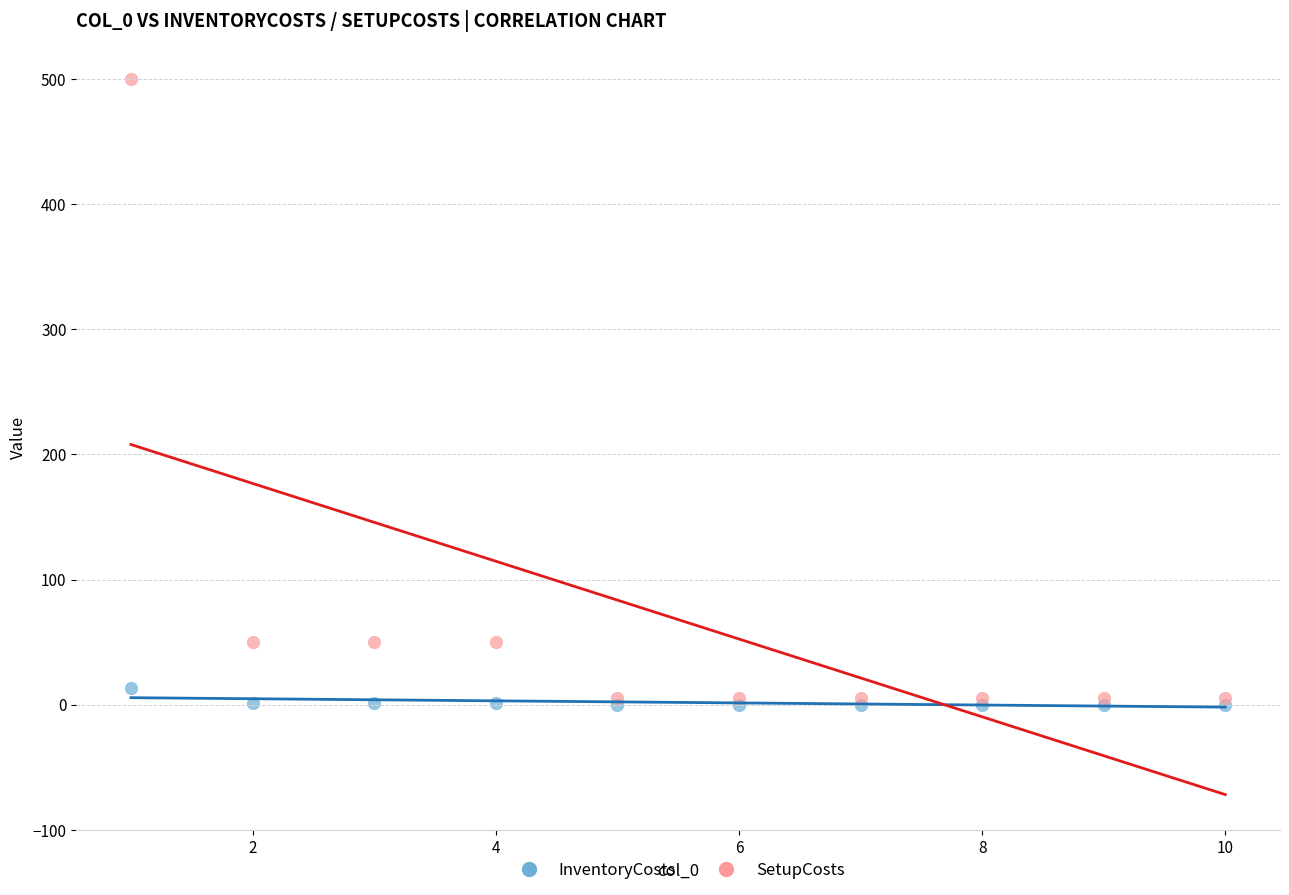

What are all the series names shown in the legend?

InventoryCosts, SetupCosts